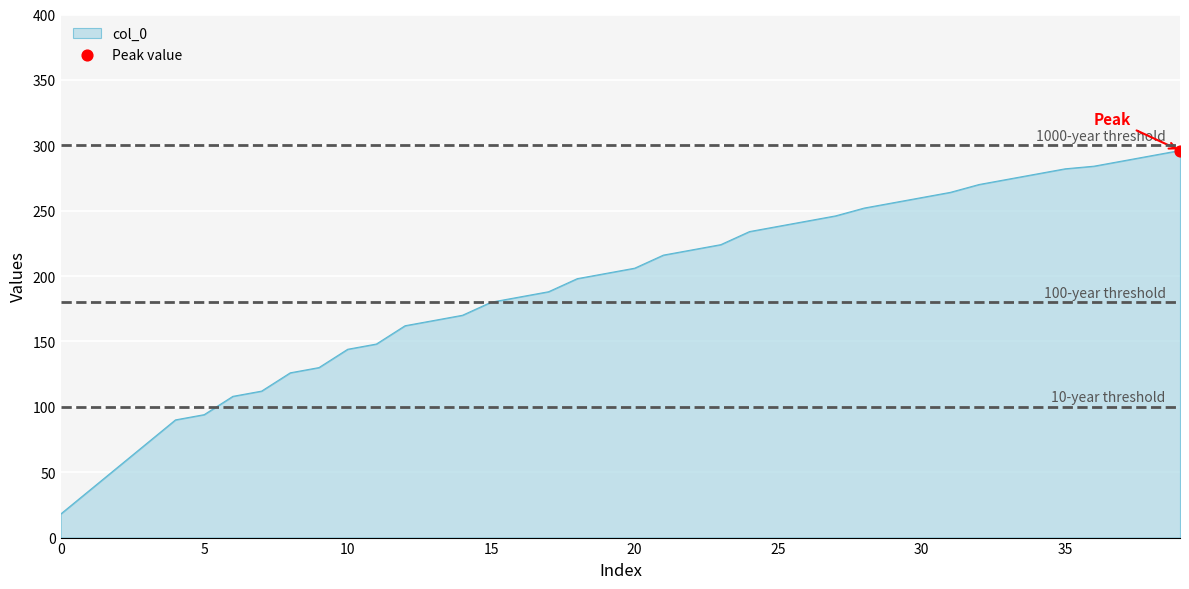

What is the smallest value displayed?

18